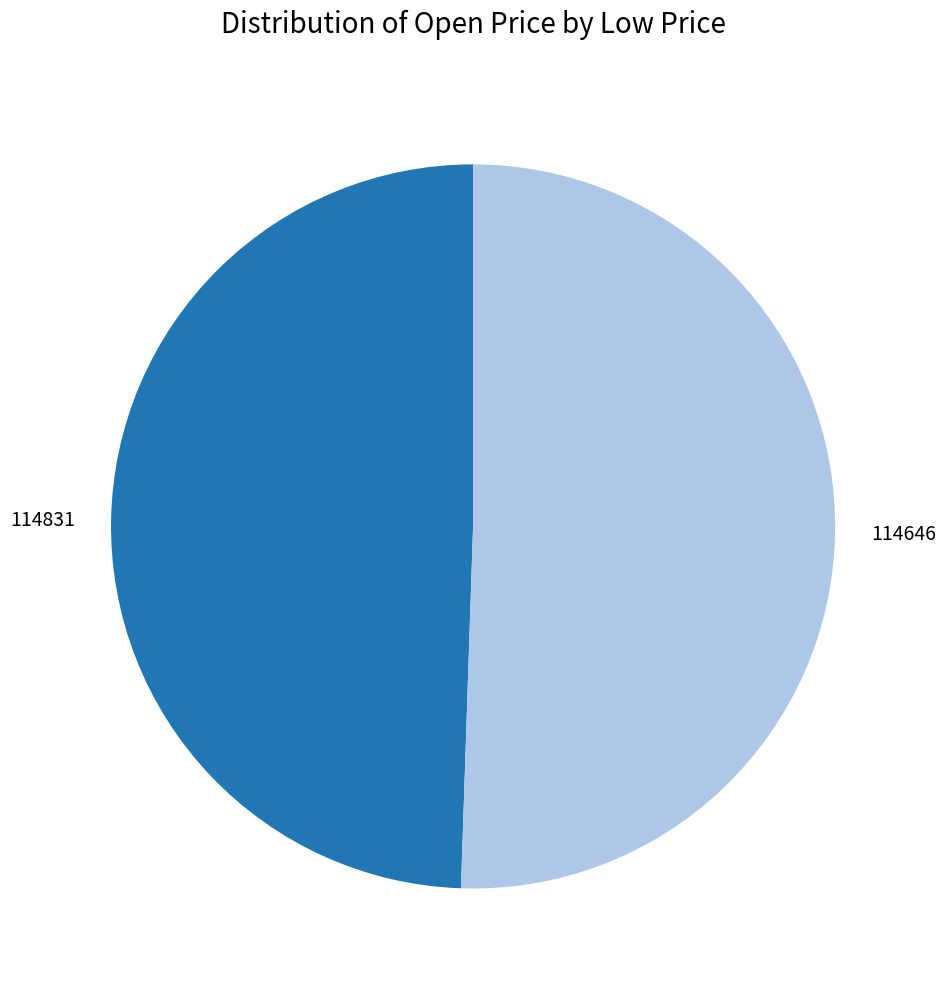

Is it true that 114646 is 51% of the pie?

True